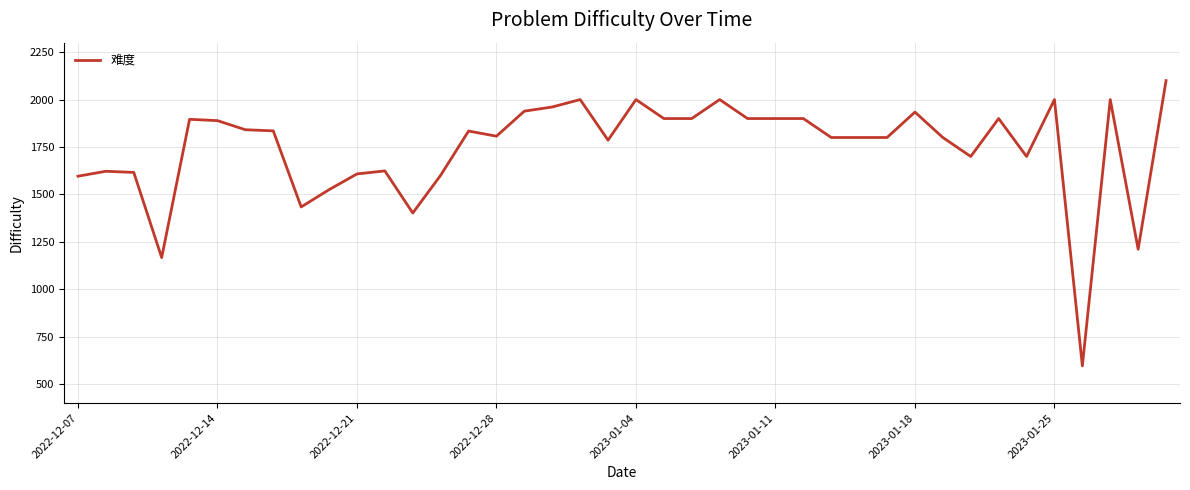

What is the greatest value displayed?

2100